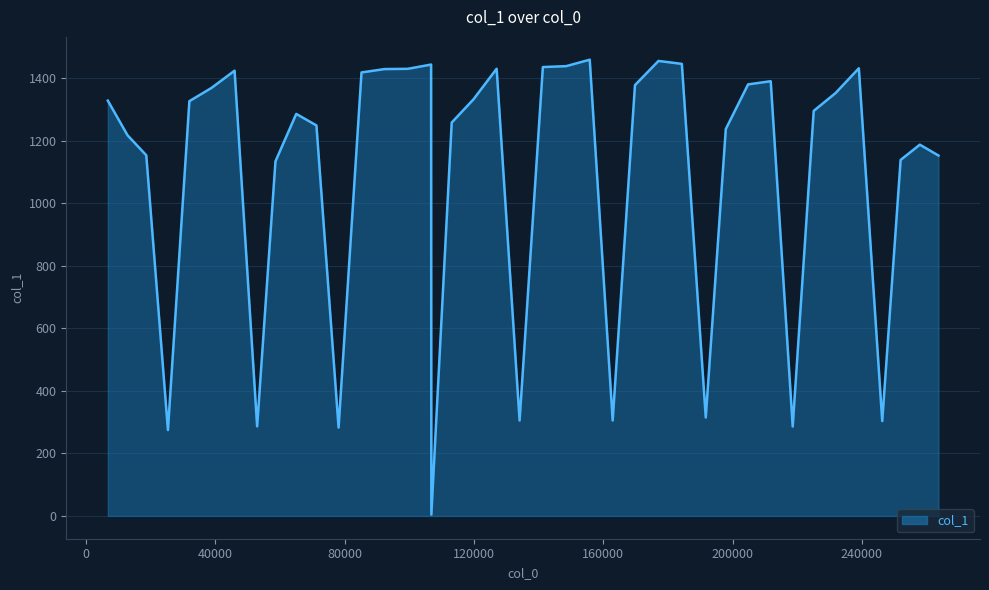

What is the greatest value displayed?

1458.4